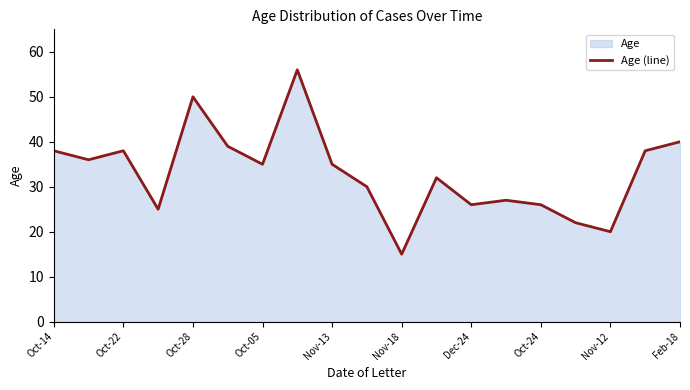

Approximately how many times larger is the value at Dec-24 compared to Nov-13?

0.7